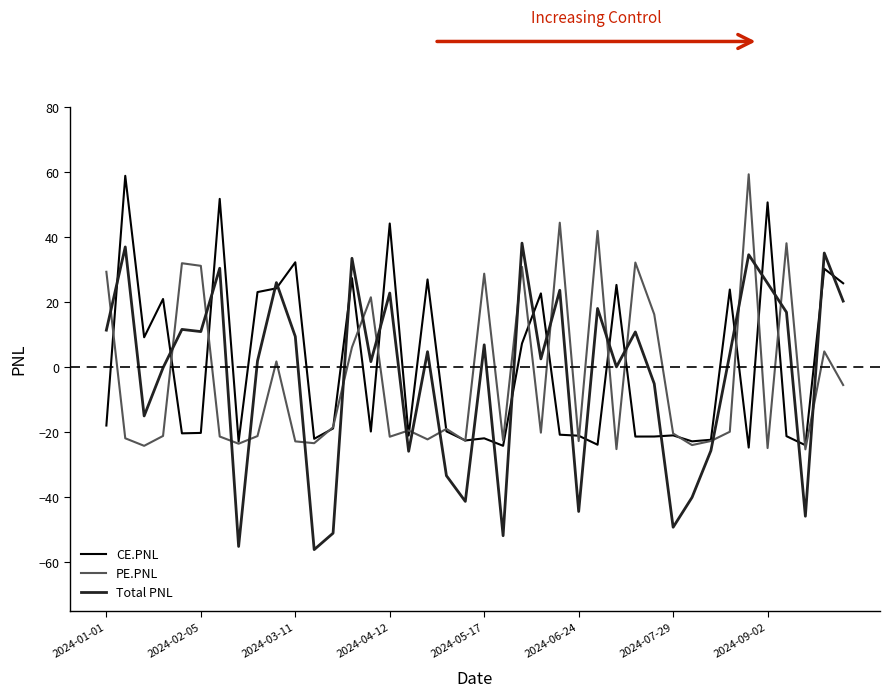

What is the minimum value for PE.PNL?

-25.3